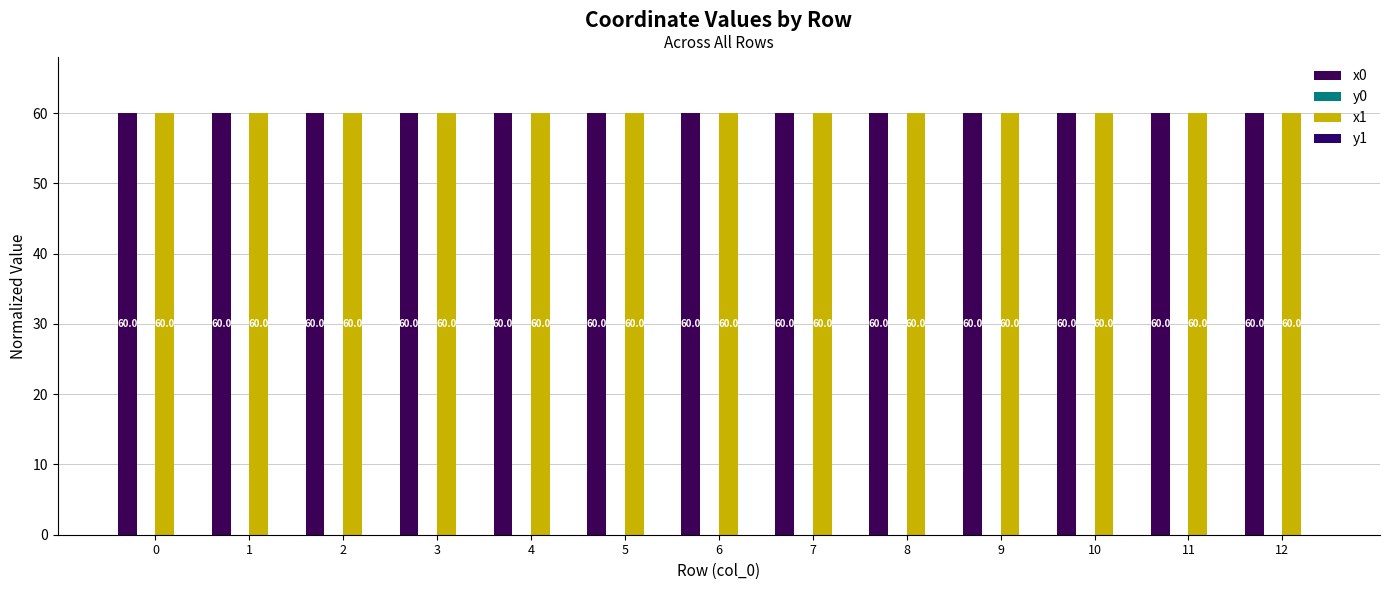

True or false: y0 has a value of 0.0 at 11.

True